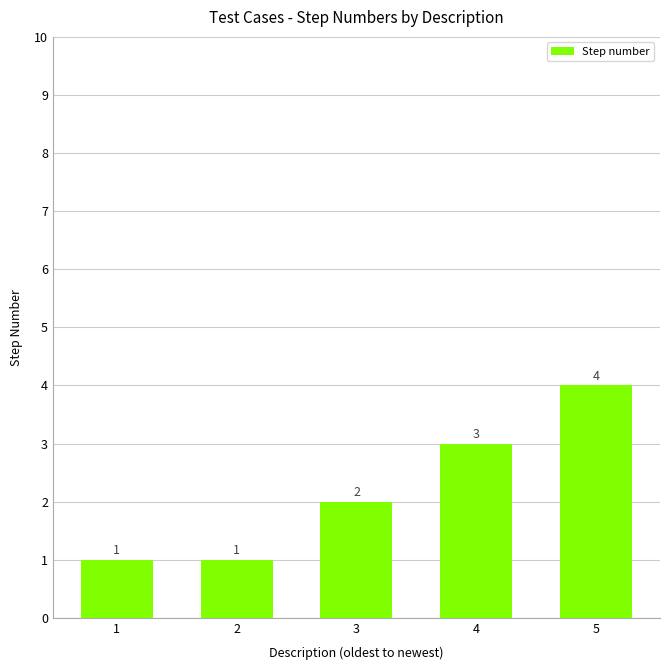

Which category has the highest value across all series?

5